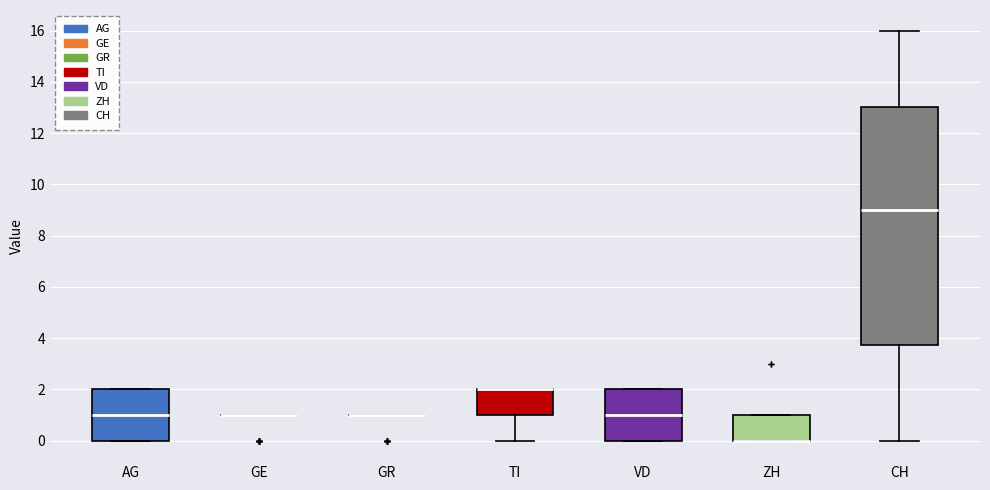

Comparing the boxes themselves (not the whiskers), which one is the tallest?

CH